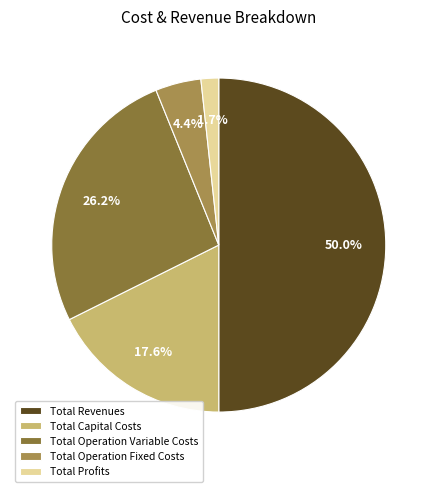

Does Total Operation Variable Costs account for over 50% of the chart?

No